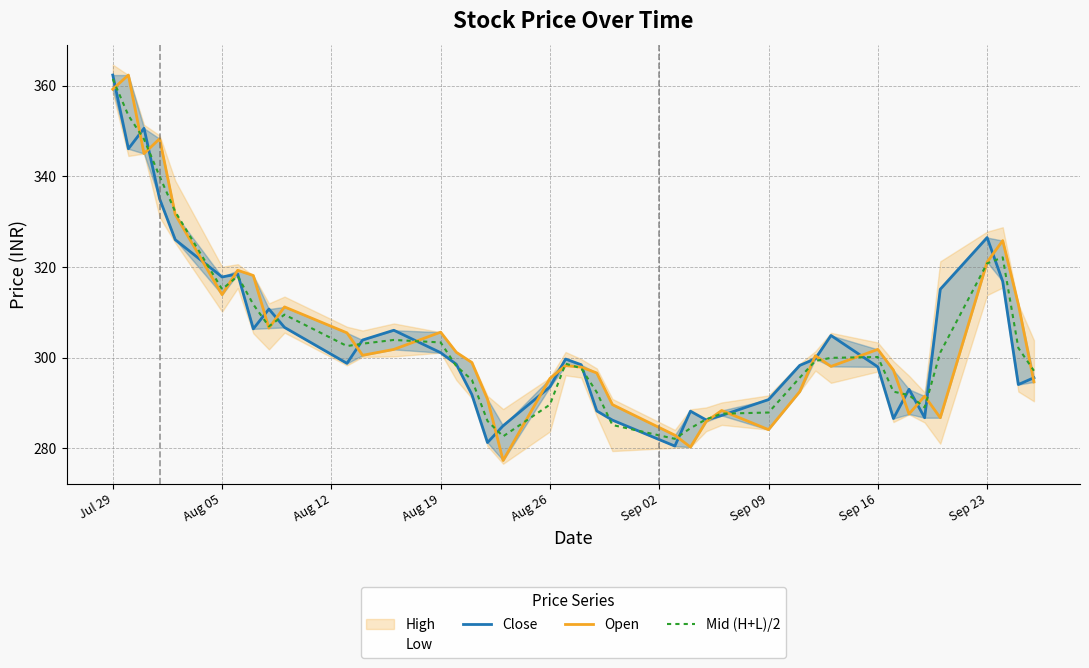

At which label does Mid (H+L)/2 reach its peak?

Jul 29